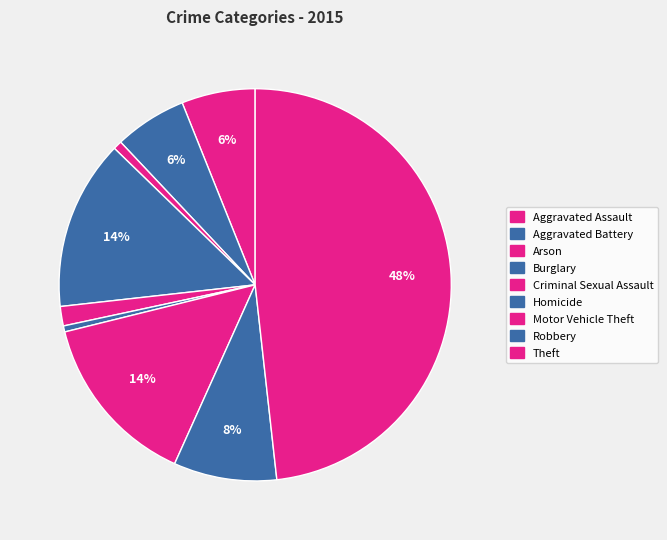

How many segments does this pie chart have?

9